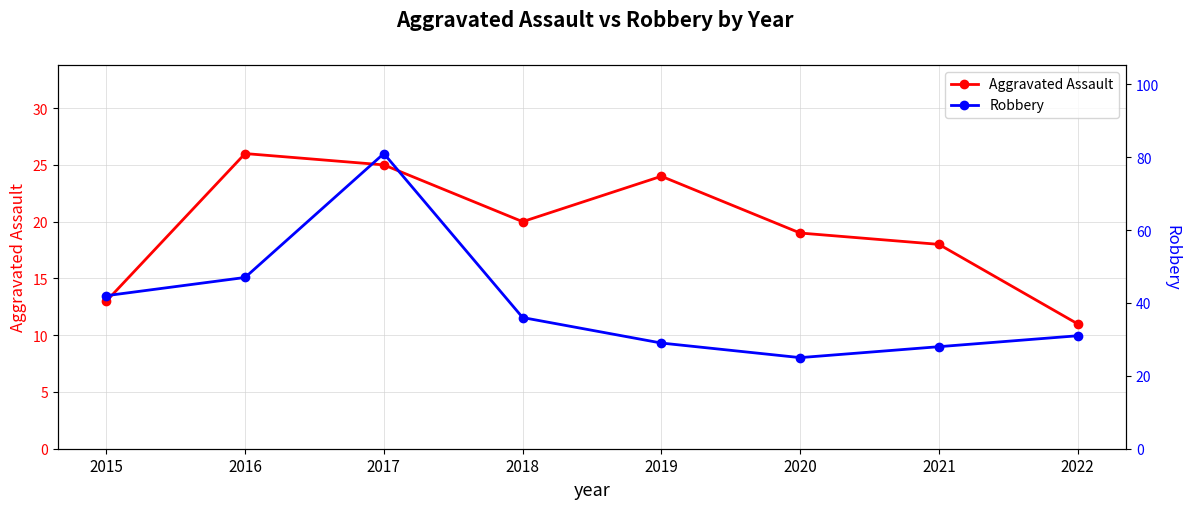

Which category has the highest value across all series?

2017